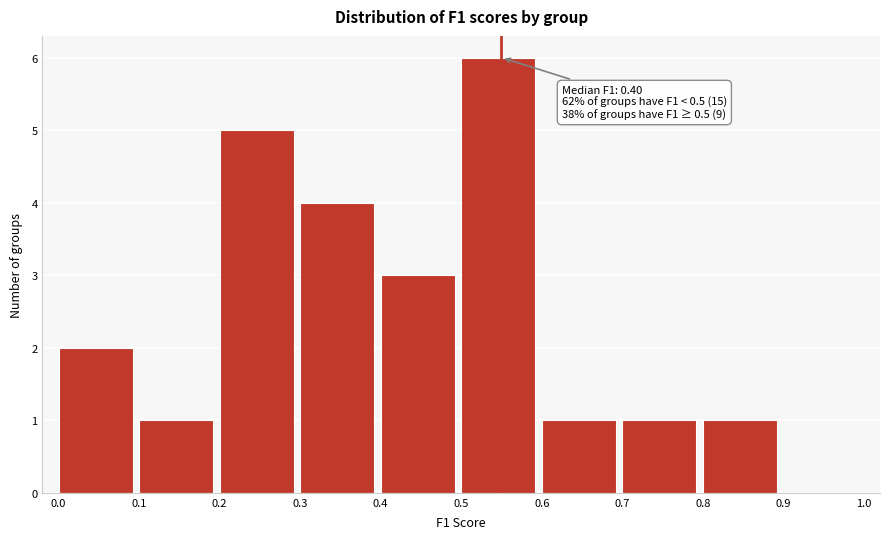

Which range on the x-axis has the tallest bar?

0.5 to 0.6